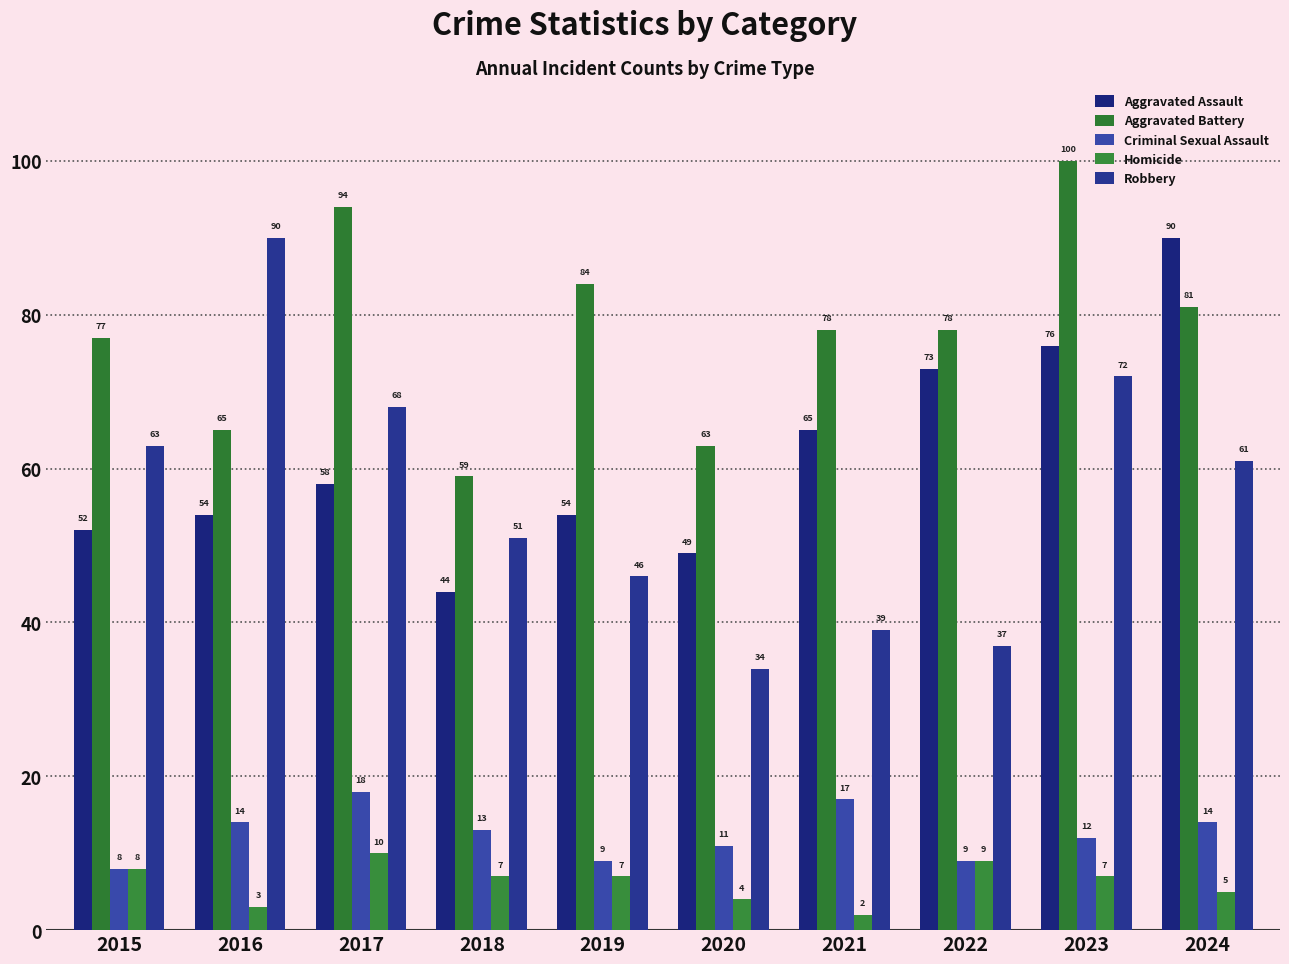

Reading right to left, extract all data points from this chart.

Aggravated Assault: 90	76	73	65	49	54	44	58	54	52
Aggravated Battery: 81	100	78	78	63	84	59	94	65	77
Criminal Sexual Assault: 14	12	9	17	11	9	13	18	14	8
Homicide: 5	7	9	2	4	7	7	10	3	8
Robbery: 61	72	37	39	34	46	51	68	90	63